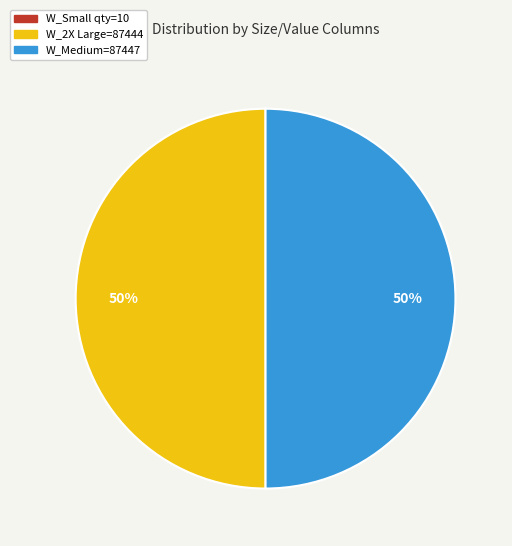

To the nearest percent, what is the difference between the largest and smallest slice percentages?

50%